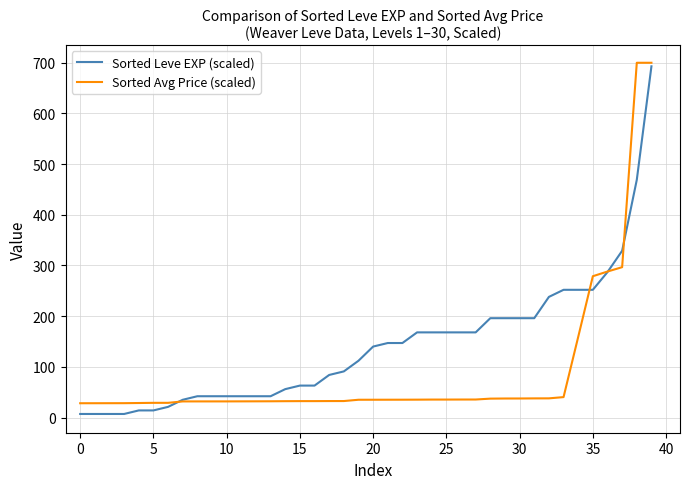

What is the maximum value for Sorted Avg Price (scaled)?

700.0